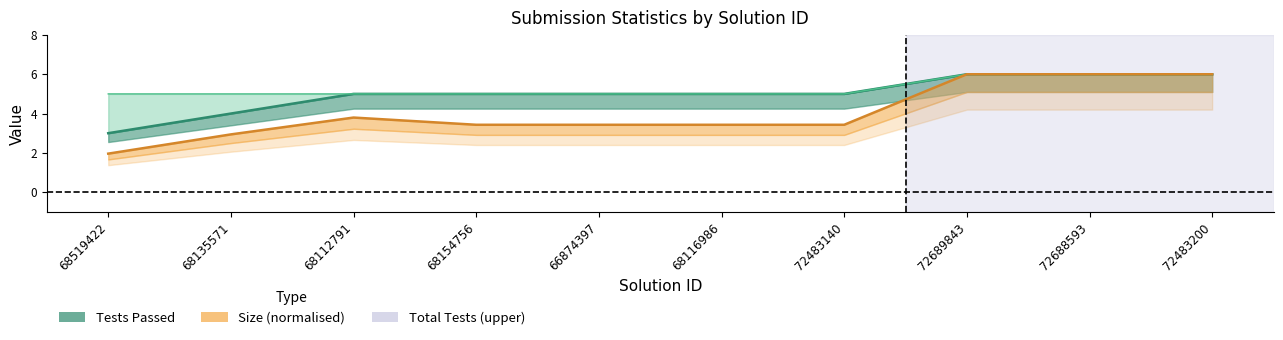

Which series has the largest total across all categories?

Total Tests